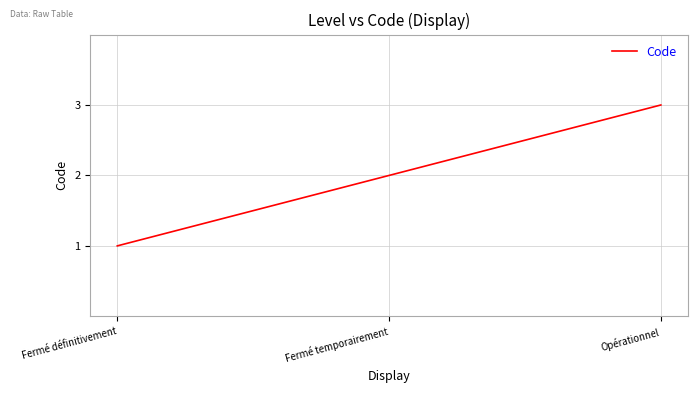

What is the average value?

2